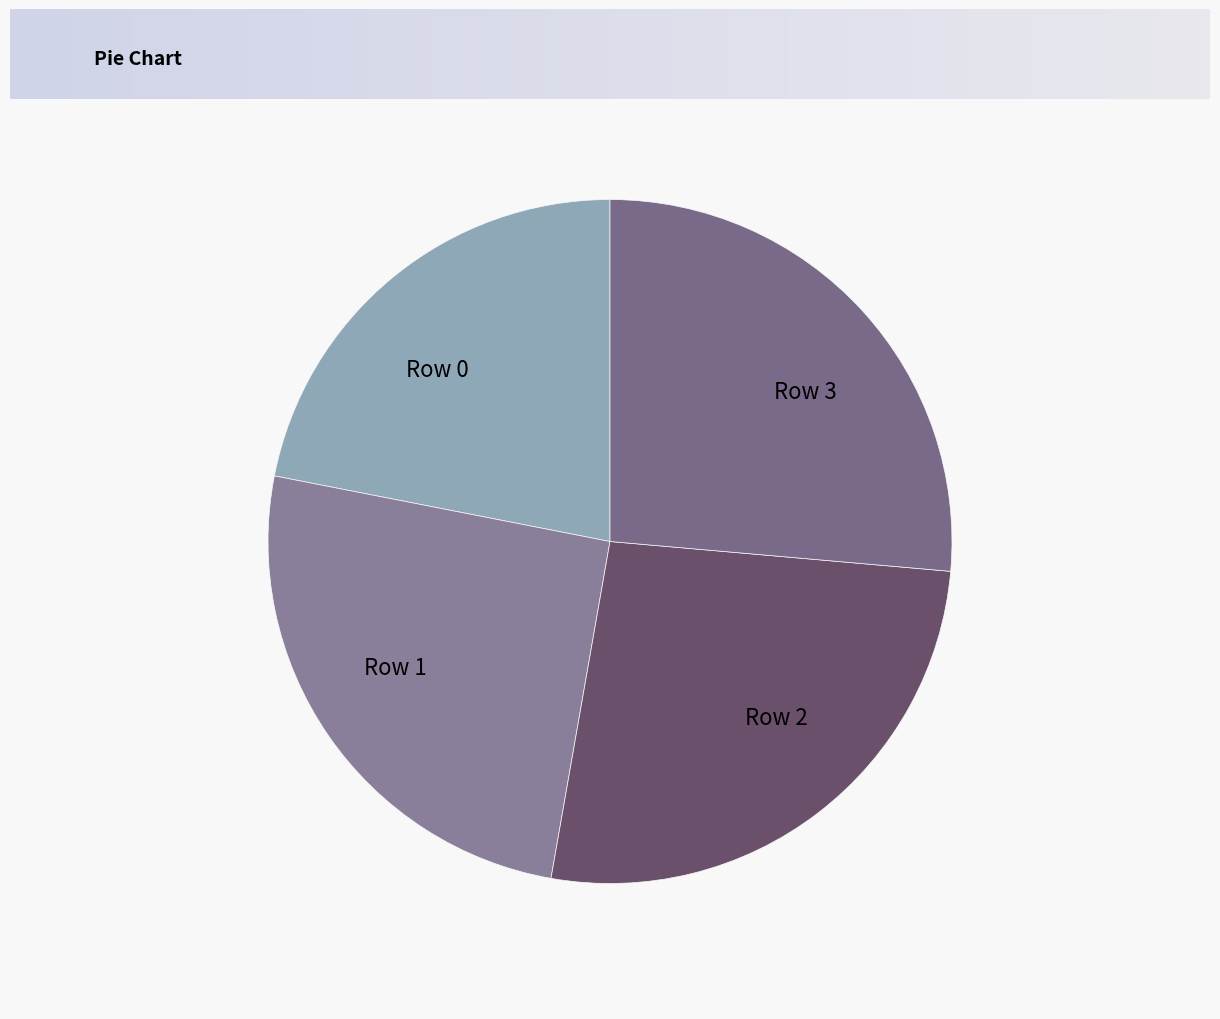

Do Row 2 and Row 0 together represent more than half of the pie?

No